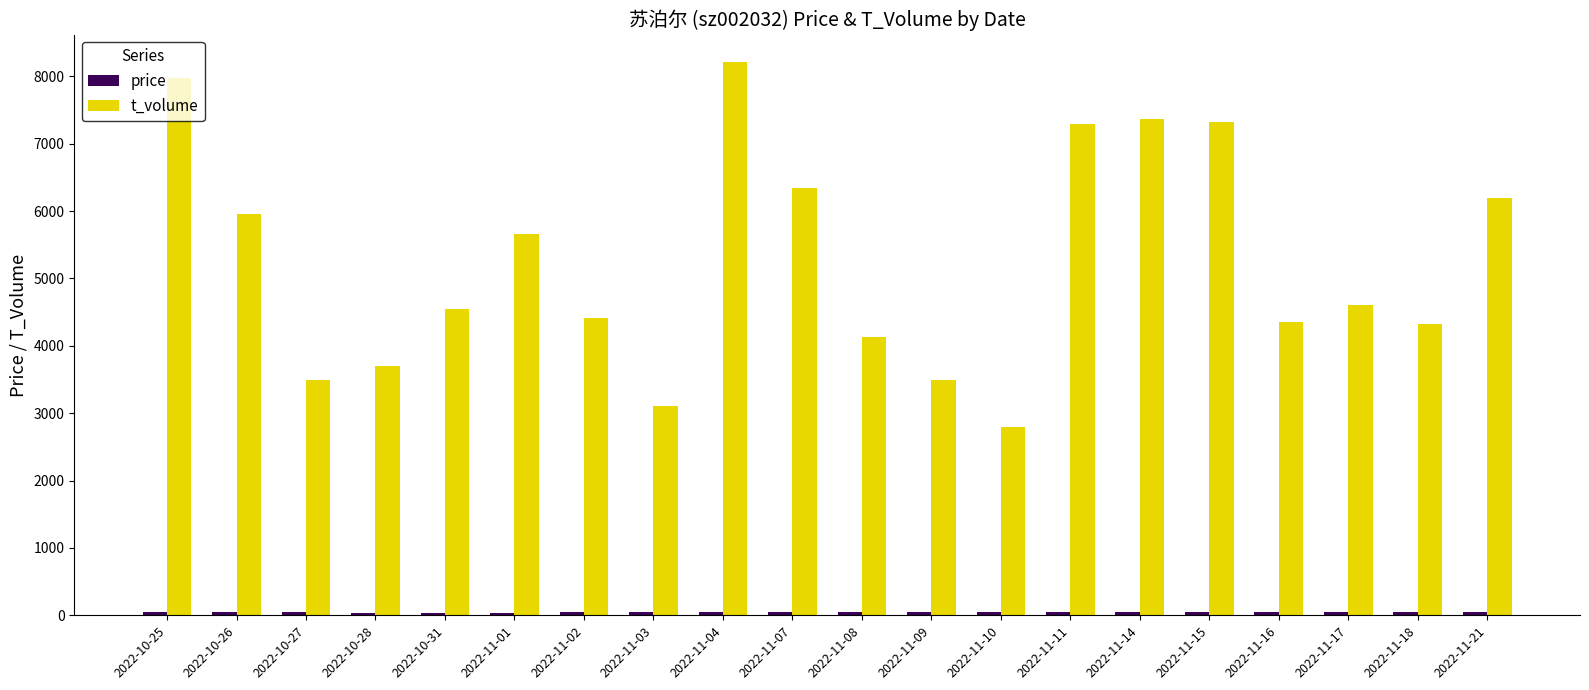

What position from the right is 2022-11-03?

13